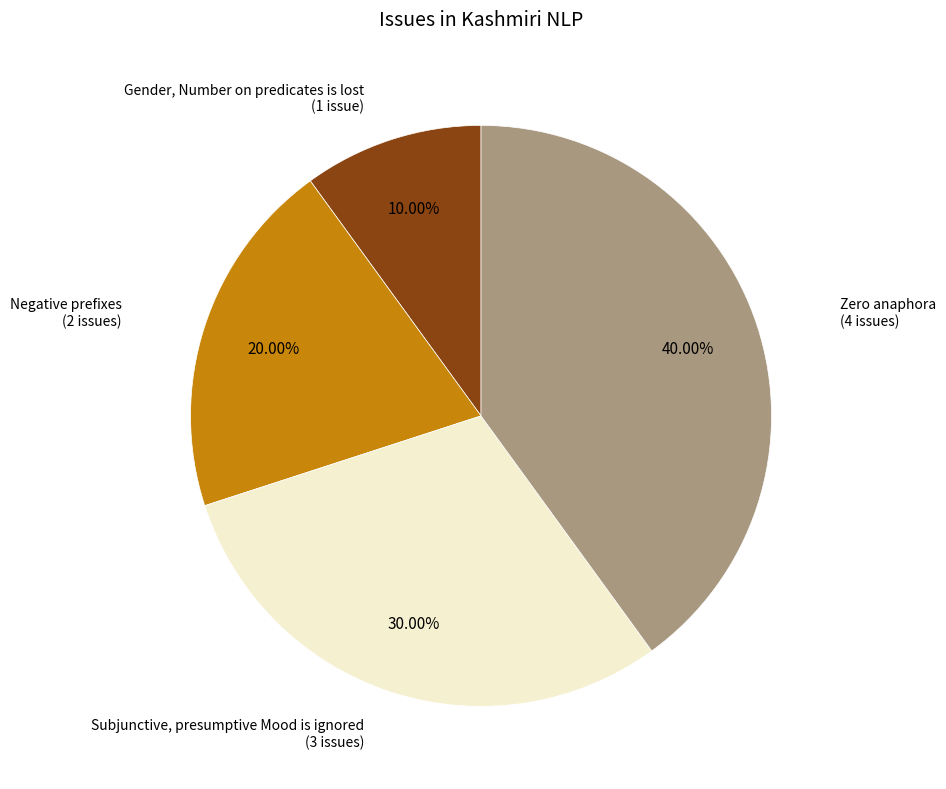

Does any single category account for the majority?

No